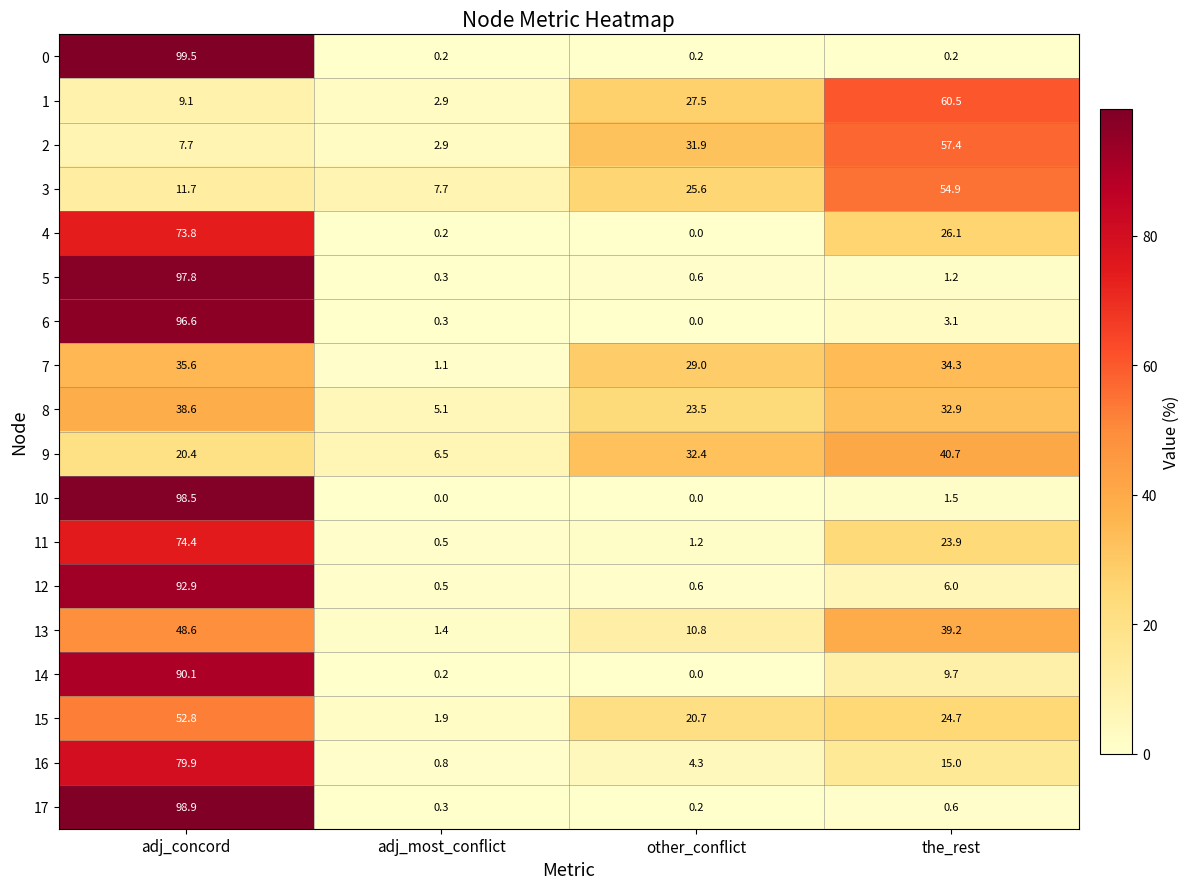

Which series has the widest spread of values?

0